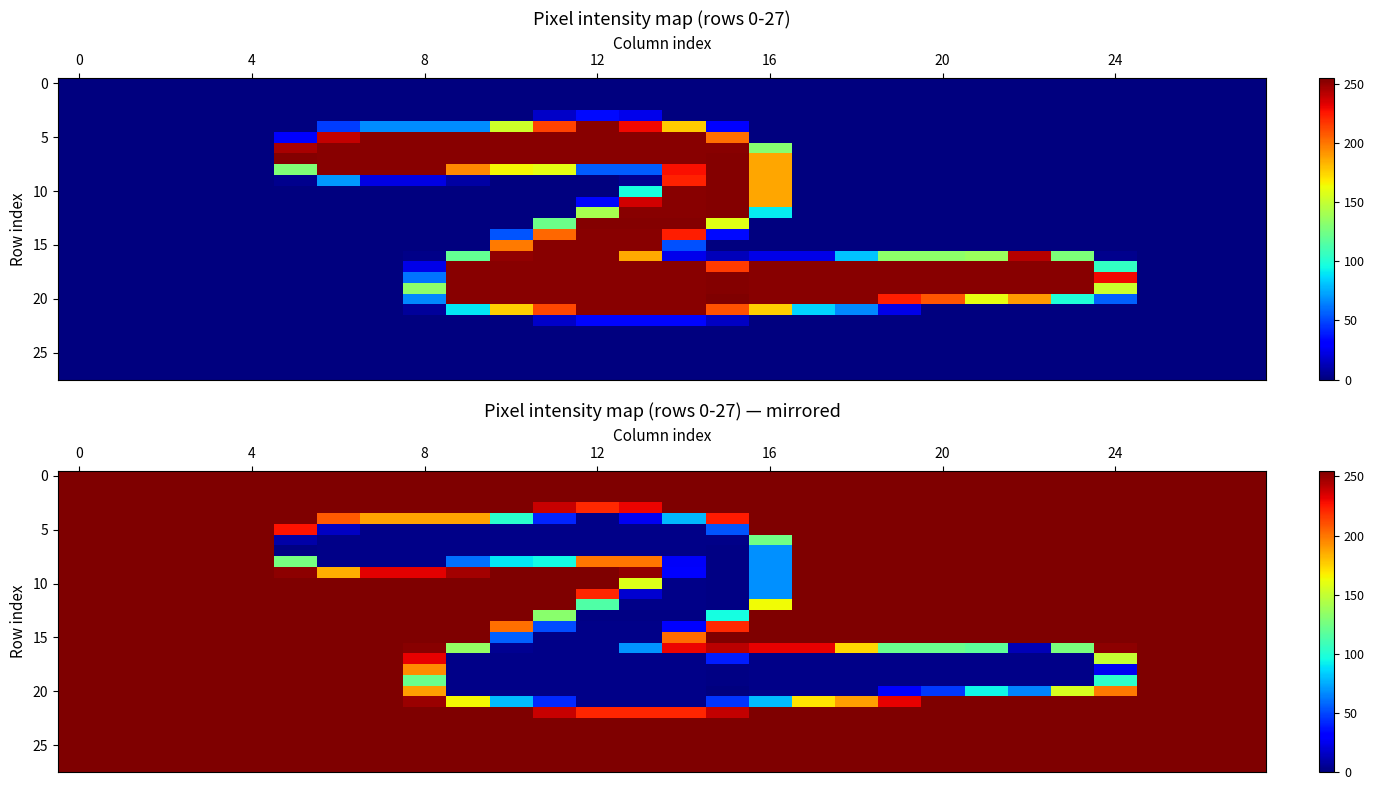

How many distinct data groups are displayed?

28